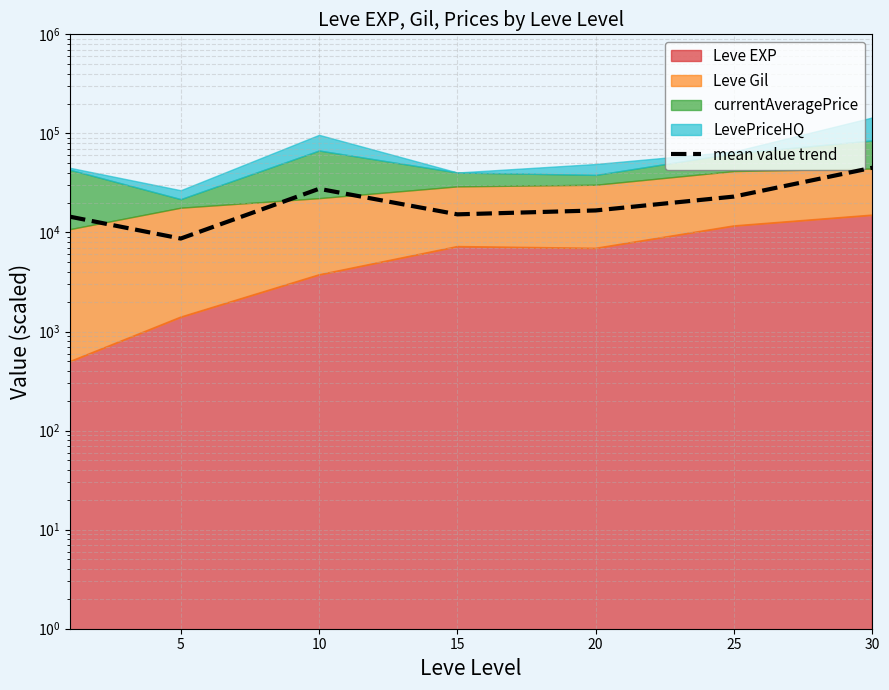

Which category has the lowest value across all series?

5